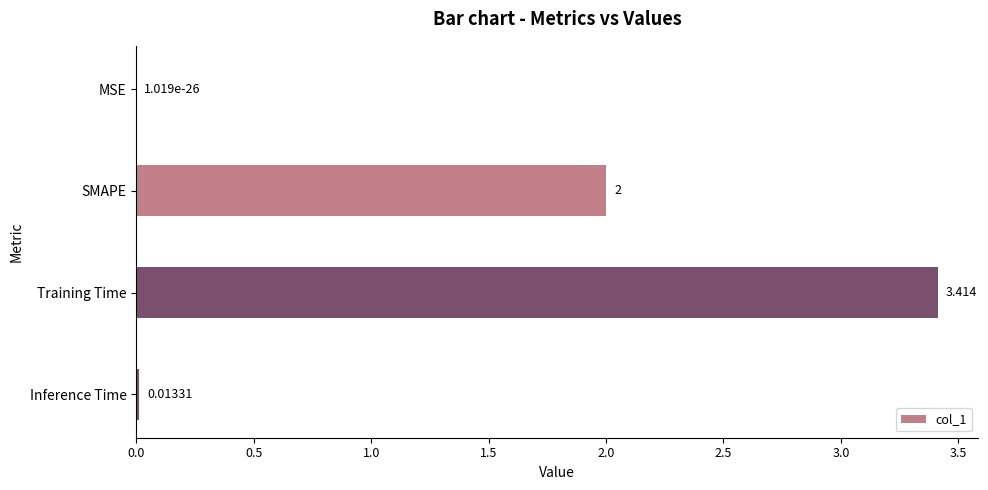

Which has a higher value, MSE or SMAPE?

SMAPE